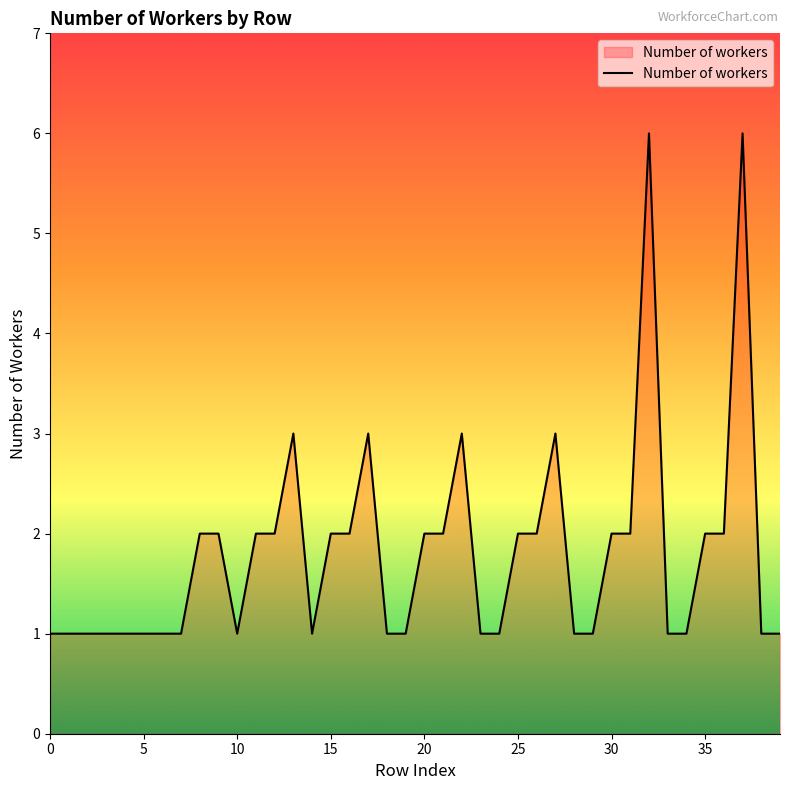

What is the minimum value shown in the chart?

1